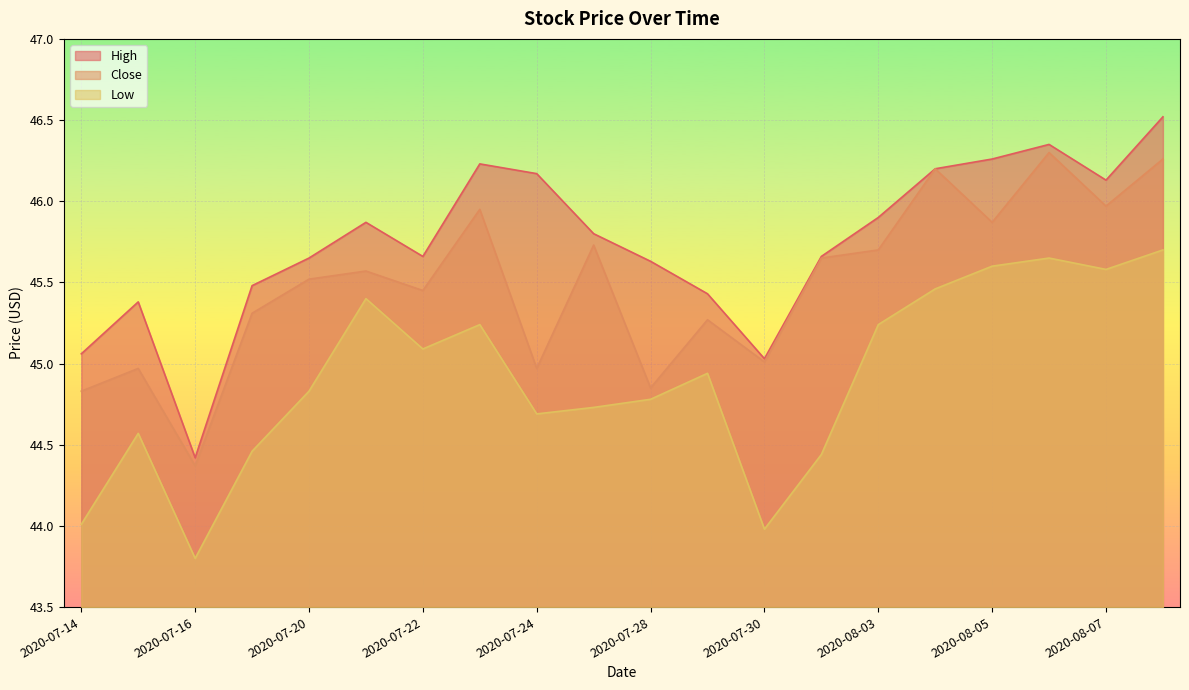

What is the difference between the Close values at 2020-07-22 and 2020-08-06?

0.8